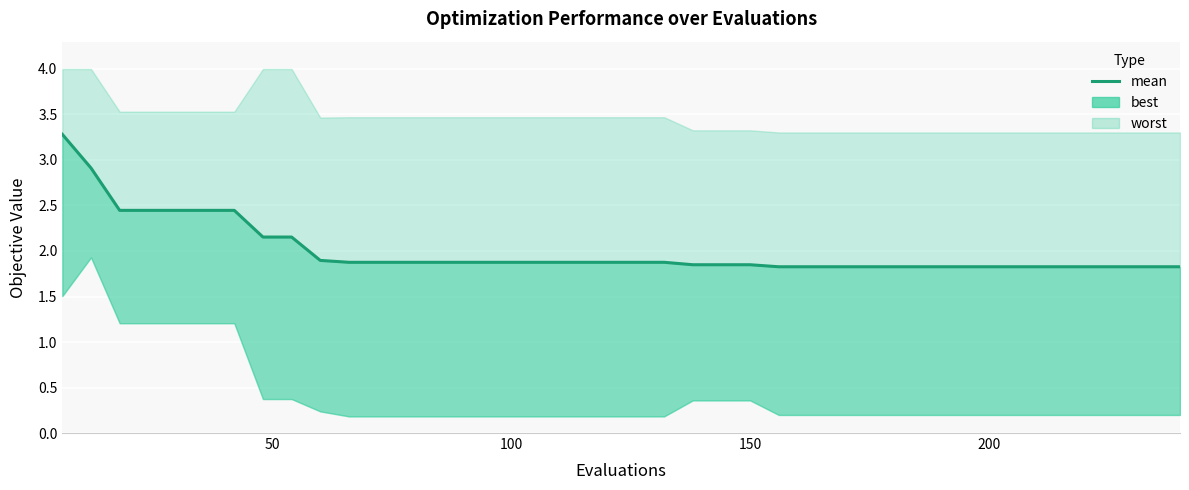

How many lines are shown in the chart?

1